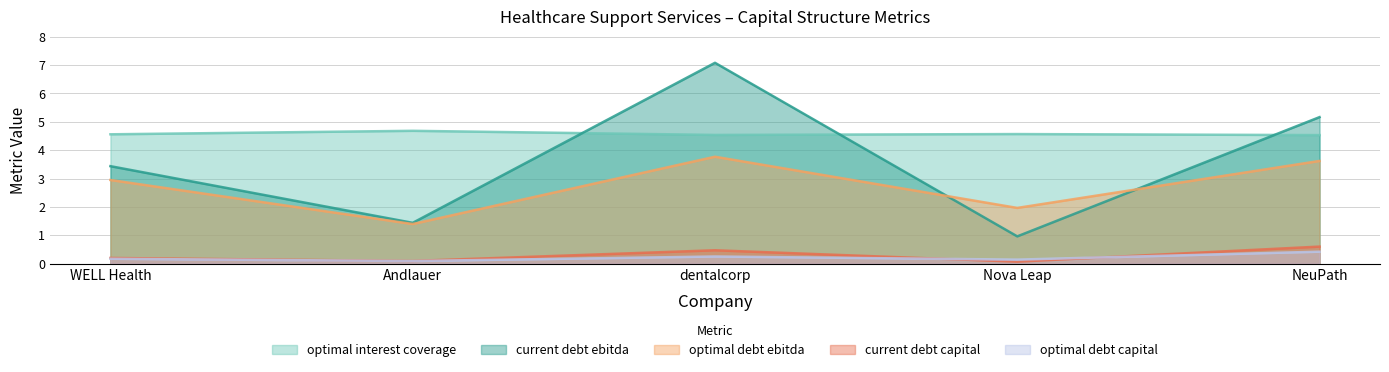

What is the spread (max minus min) of values at WELL Health?

4.4